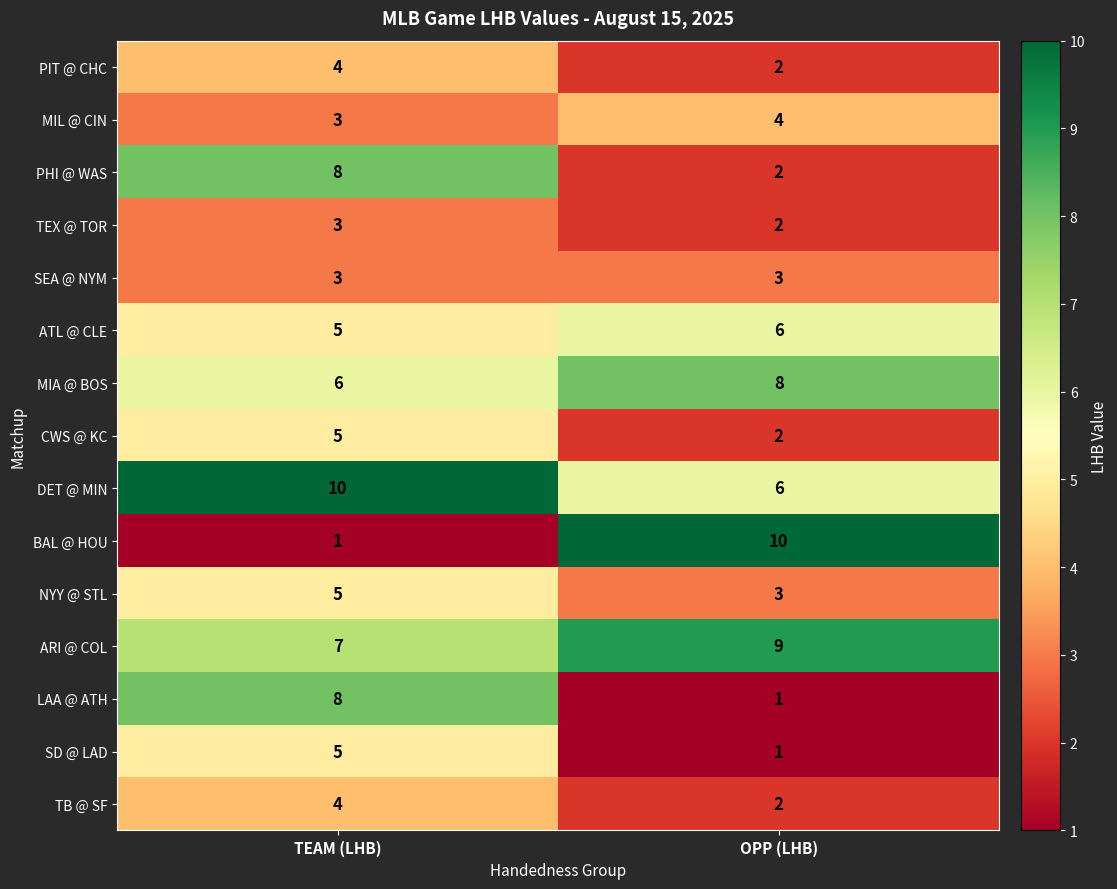

Which series has the largest range (max minus min)?

BAL @ HOU